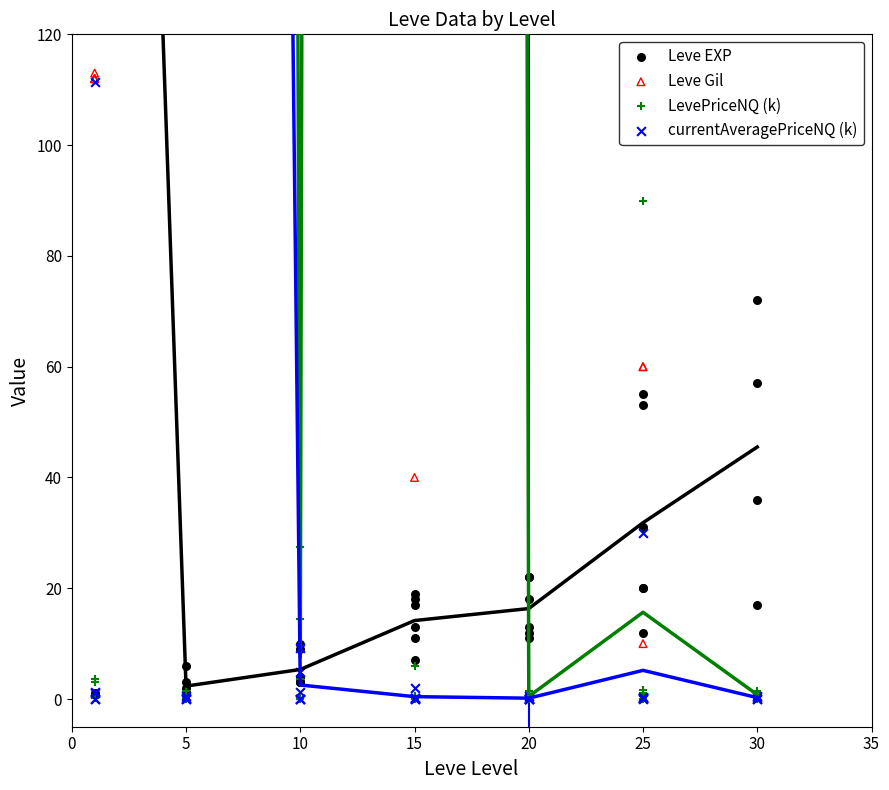

Is the value of LevePriceNQ (k) at 39 greater than the value of Leve Gil at 20?

No